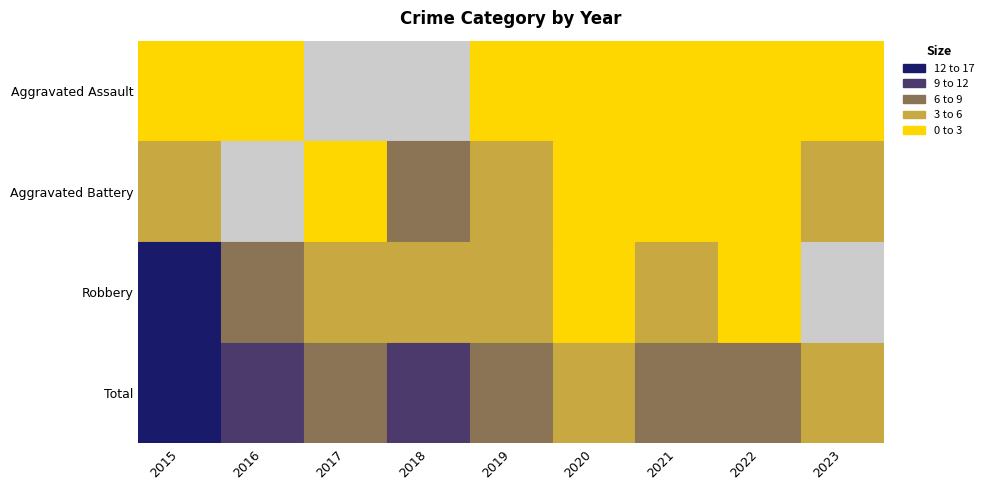

Reading right to left, what are all the values shown in this chart?

Aggravated Assault: 2023=1	2022=2	2021=2	2020=1	2019=1	2018=0	2017=0	2016=1	2015=1
Aggravated Battery: 2023=4	2022=2	2021=1	2020=1	2019=3	2018=6	2017=1	2016=0	2015=3
Robbery: 2023=0	2022=2	2021=3	2020=2	2019=3	2018=5	2017=5	2016=8	2015=13
Total: 2023=5	2022=6	2021=6	2020=4	2019=7	2018=11	2017=6	2016=9	2015=17